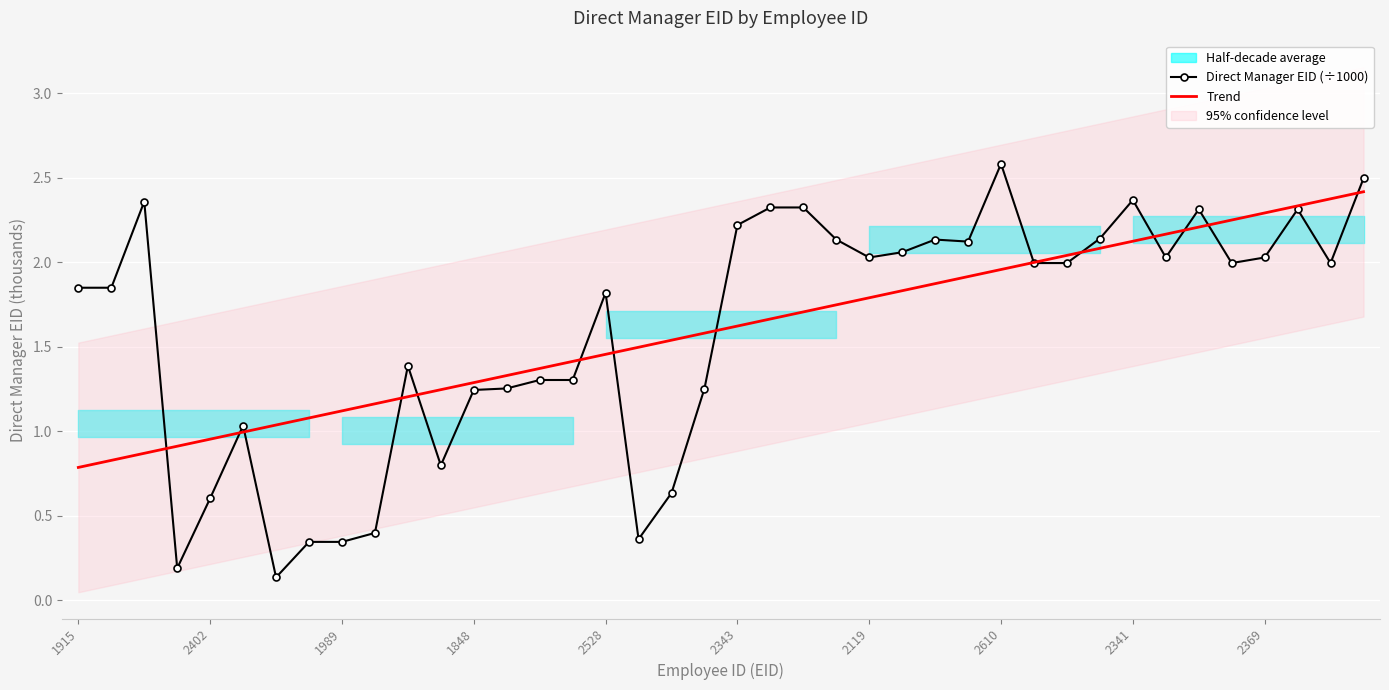

True or false: Direct Manager EID (÷1000) has a value of 2.0 at 1848.

False